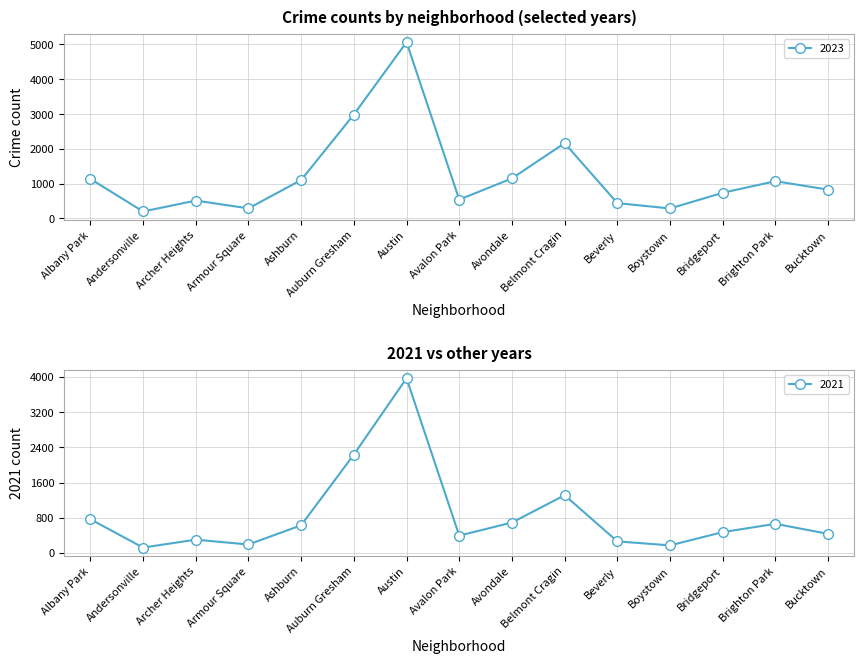

What is the label of the 9th point from the right?

Austin